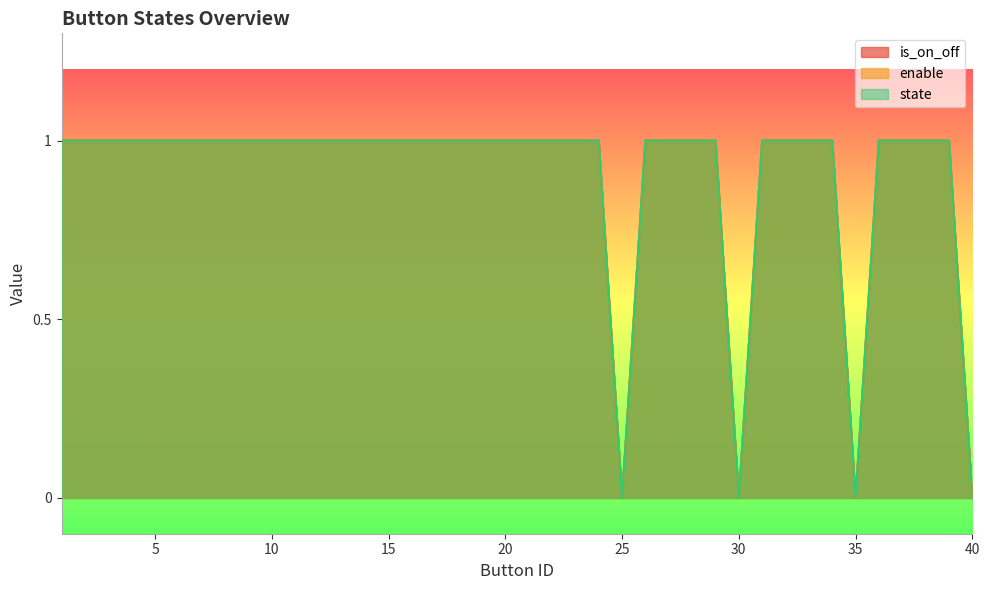

What are all the series names shown in the legend?

is_on_off, enable, state